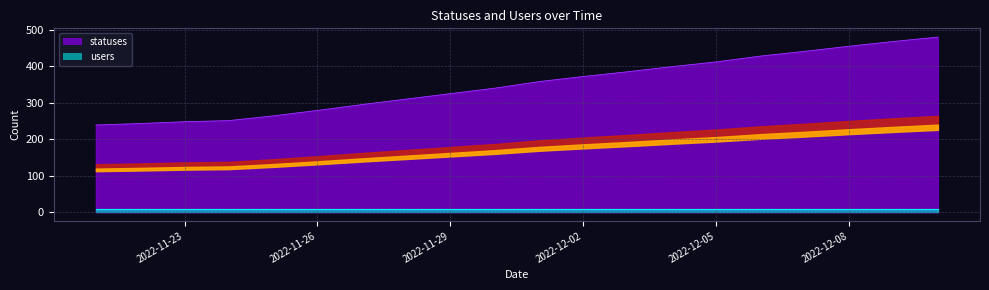

What is the difference between the values at 2022-12-05 and 2022-12-04?

13